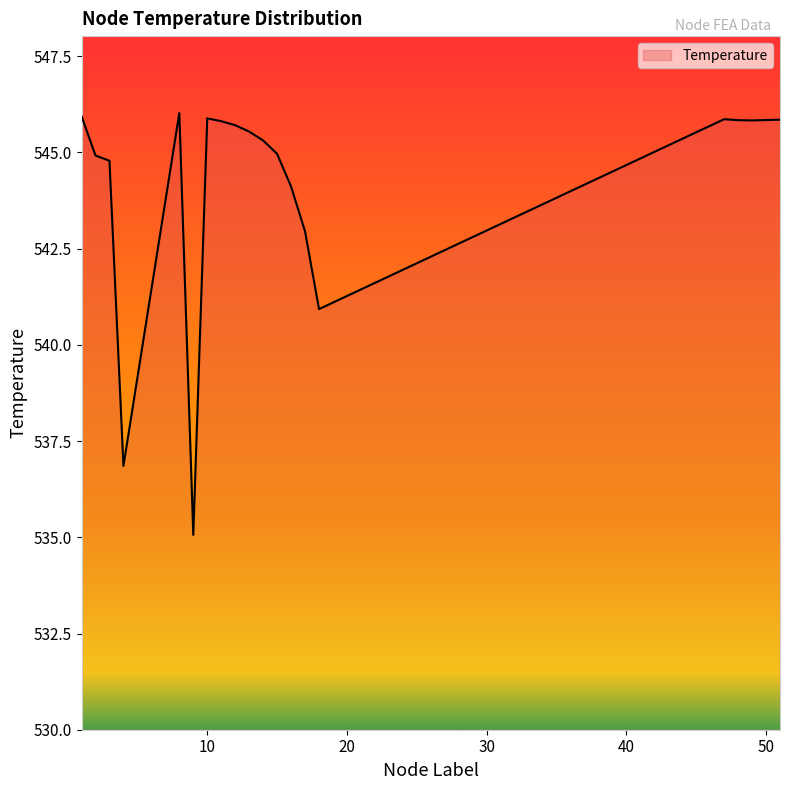

What is the greatest value displayed?

546.0